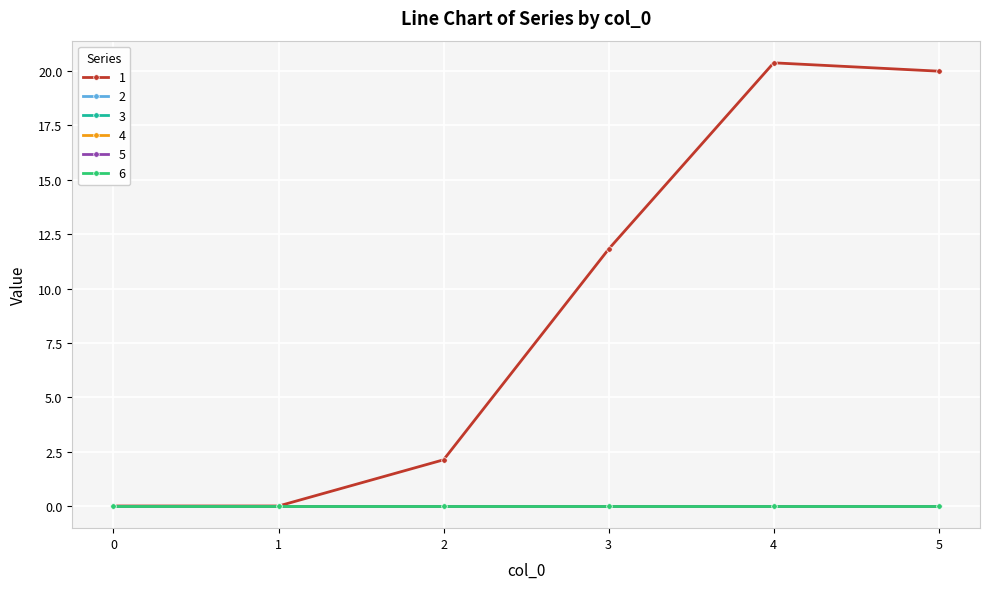

Reading left to right, extract all data points from this chart.

1: 0=0.0	1=0.0	2=2.1	3=11.8	4=20.4	5=20.0
2: 0=0.0	1=0.0	2=0.0	3=0.0	4=0.0	5=0.0
3: 0=0.0	1=0.0	2=0.0	3=0.0	4=0.0	5=0.0
4: 0=0.0	1=0.0	2=0.0	3=0.0	4=0.0	5=0.0
5: 0=0.0	1=0.0	2=0.0	3=0.0	4=0.0	5=0.0
6: 0=0.0	1=0.0	2=0.0	3=0.0	4=0.0	5=0.0